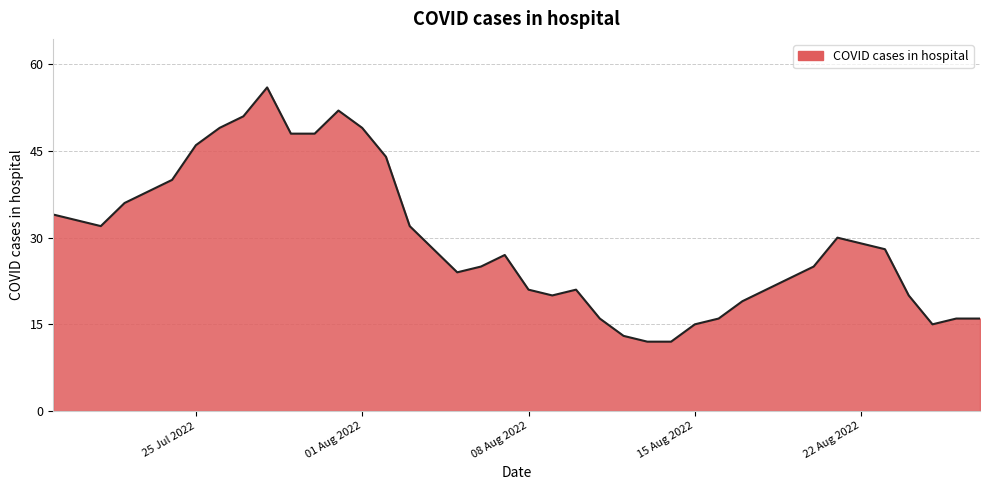

What is the maximum value shown in the chart?

56